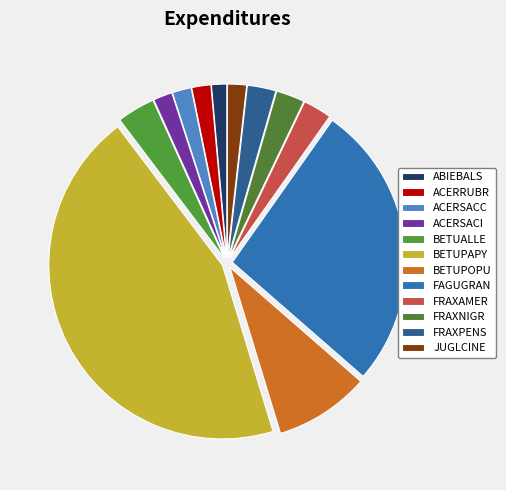

What percentage is NOT represented by ACERRUBR?

98.2%